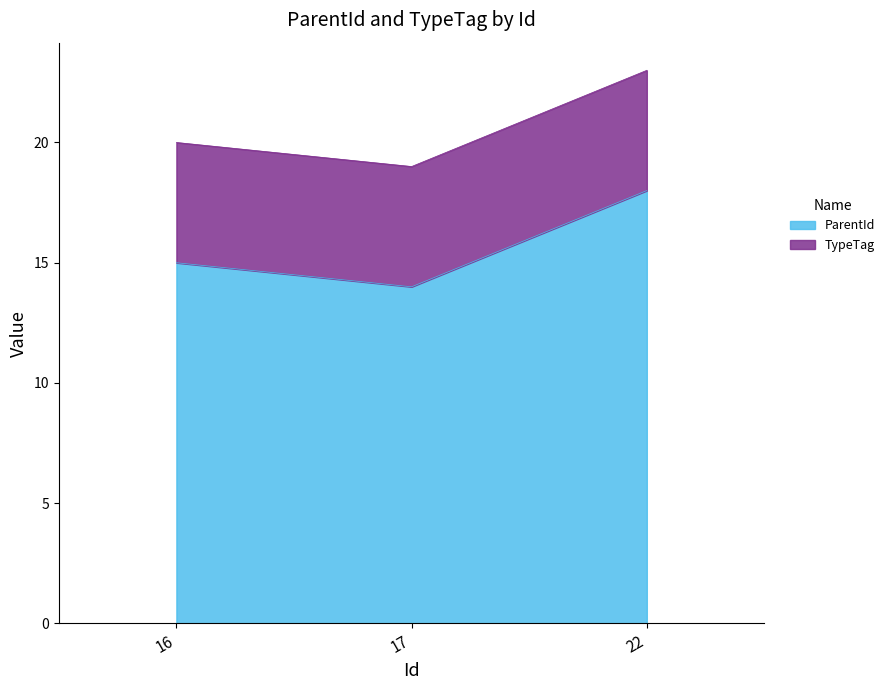

What is the maximum value shown in the chart?

18